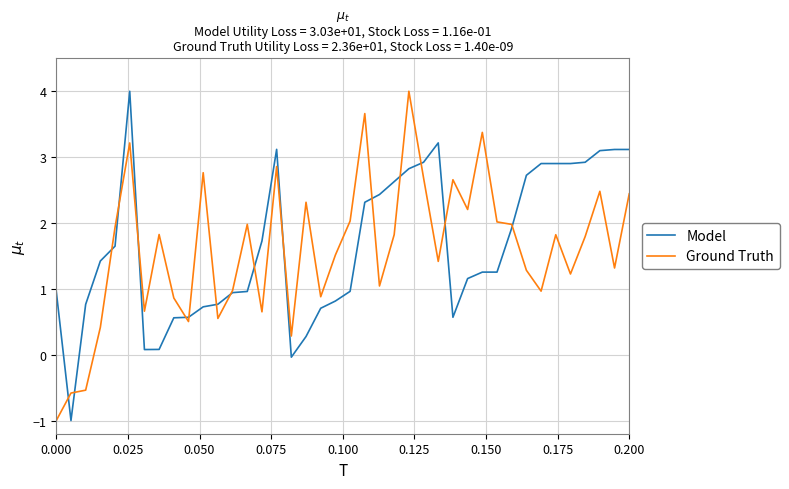

What is the smallest value displayed?

-1.0